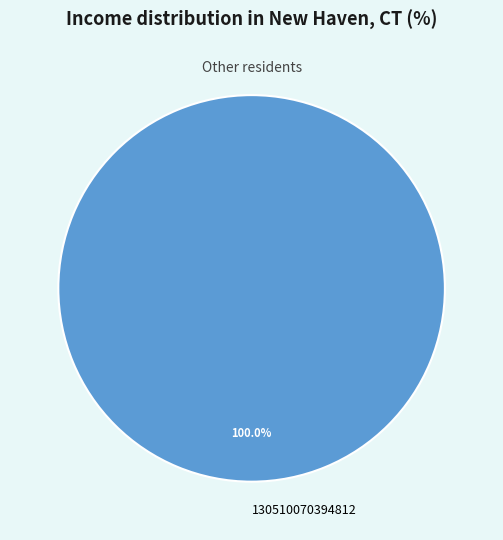

Does any single category account for the majority?

Yes